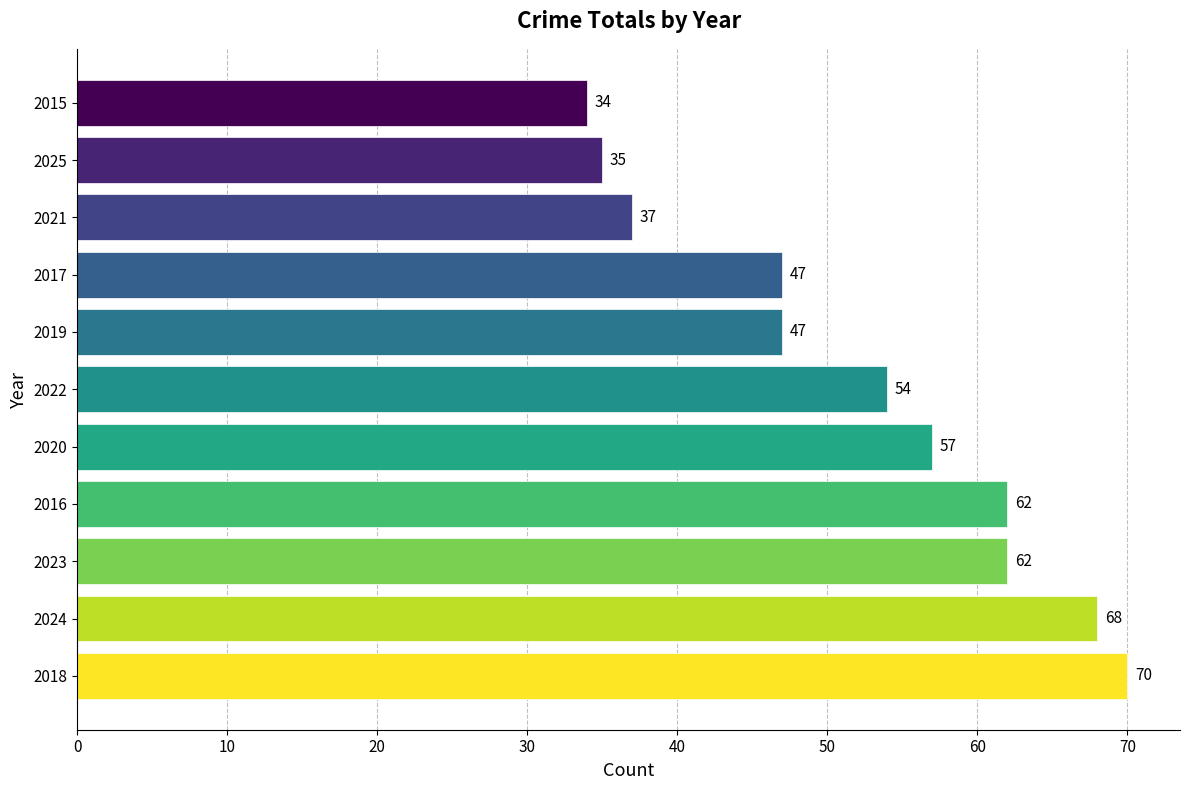

What is the ratio of the value at 2024 to the value at 2025?

1.9